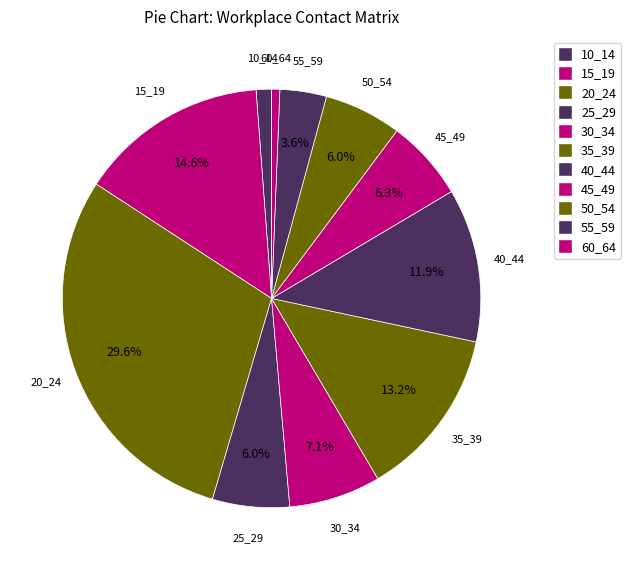

What is the total percentage of 55_59 and 50_54?

9.6%